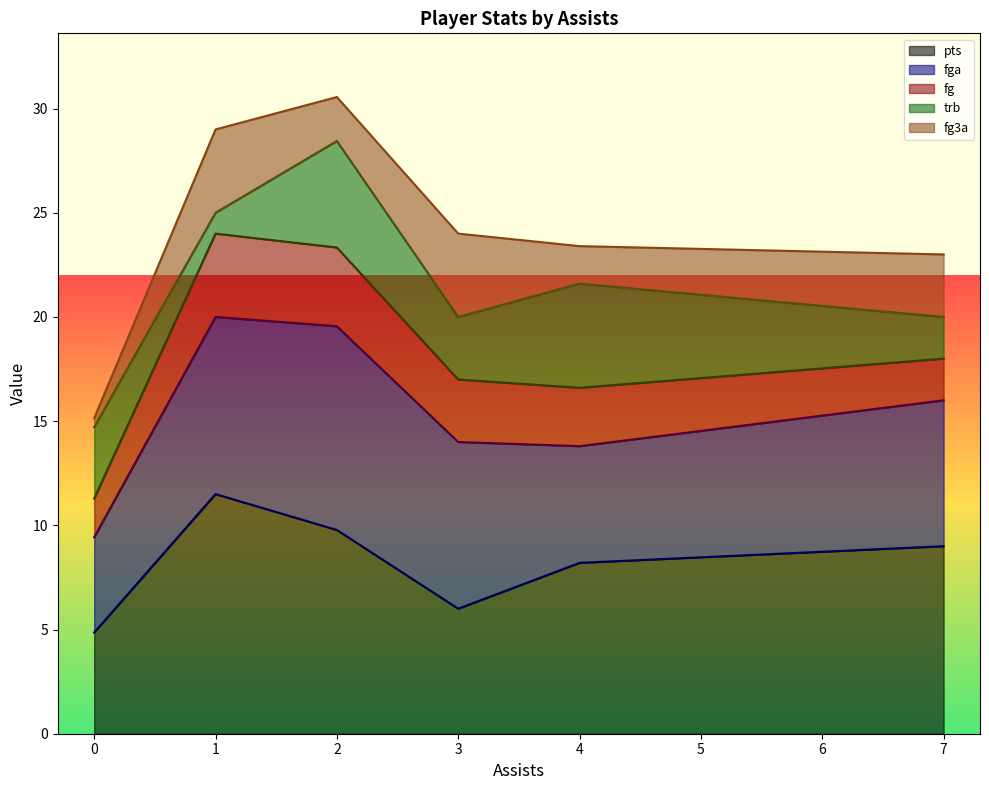

Does the chart display data point markers on the line(s)?

No